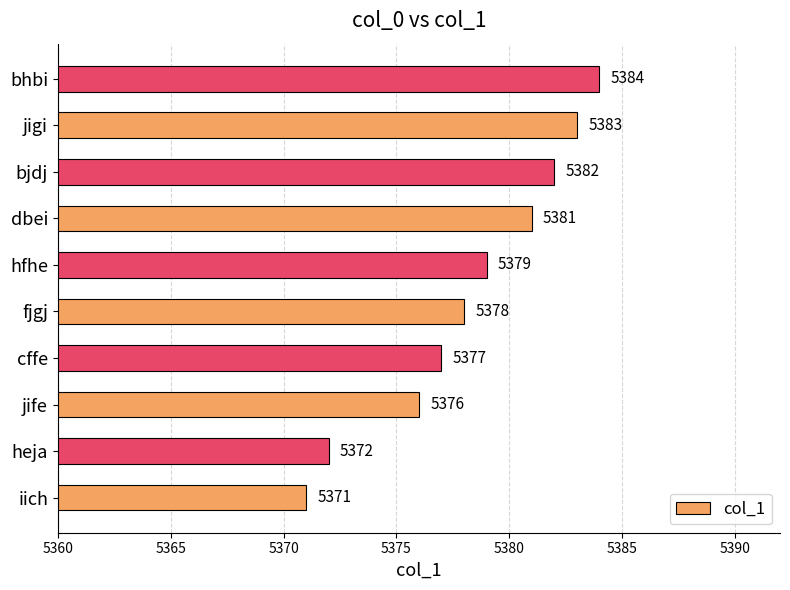

At which label is the value closest to 5377?

cffe